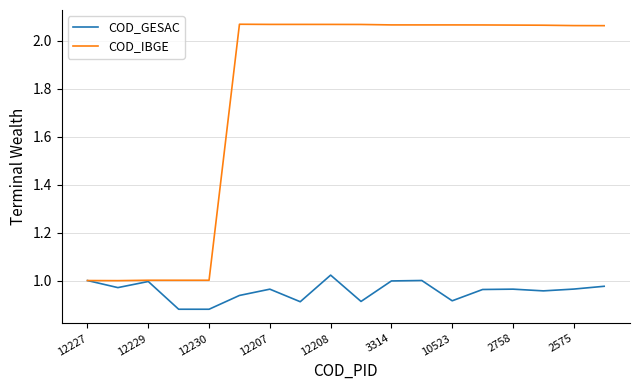

Which series has the largest total across all categories?

COD_IBGE